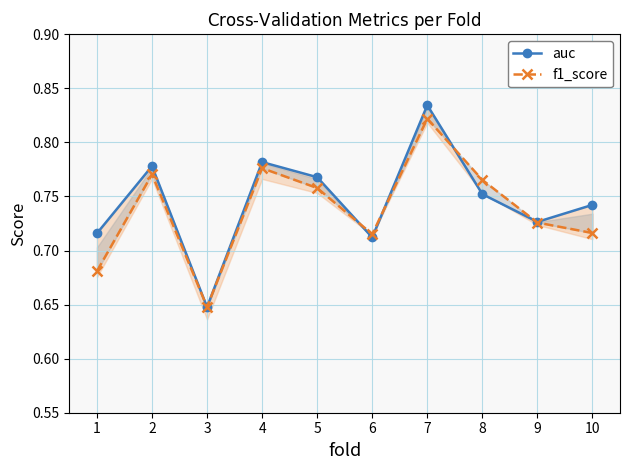

List the labels in order of f1_score value, largest first.

7, 4, 2, 8, 5, 9, 10, 6, 1, 3